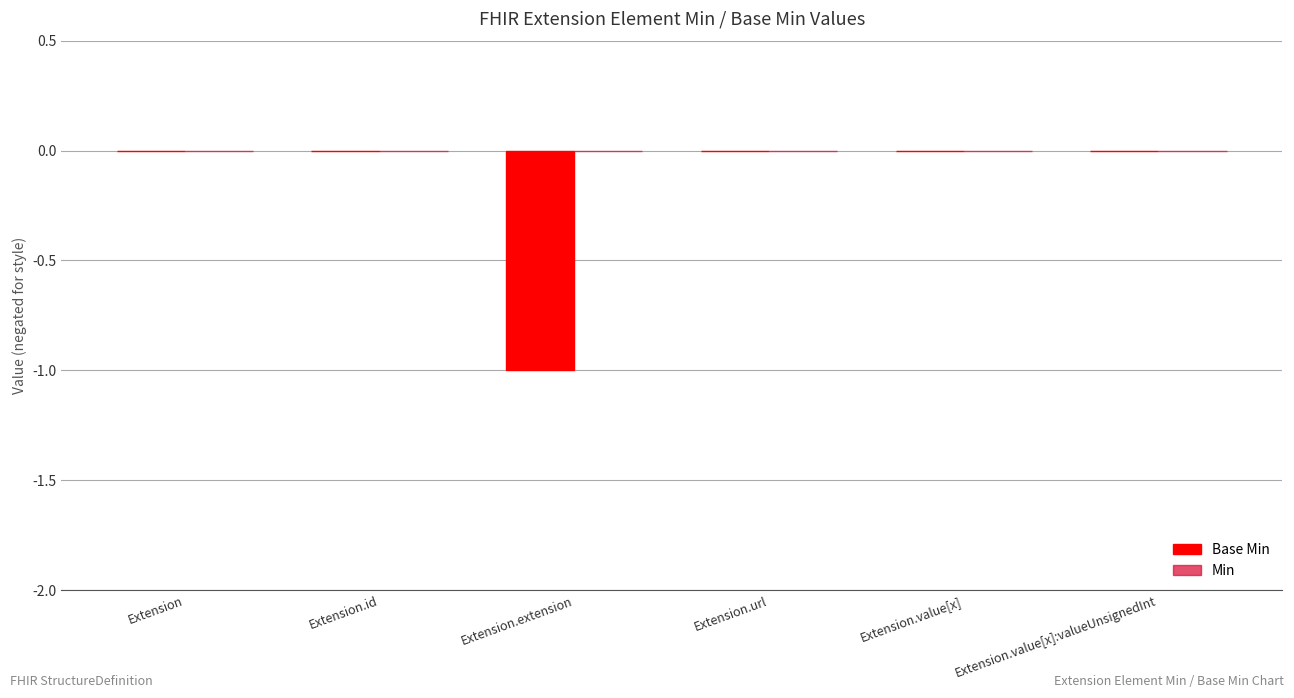

True or false: the data shows -1 at Extension.extension.

True